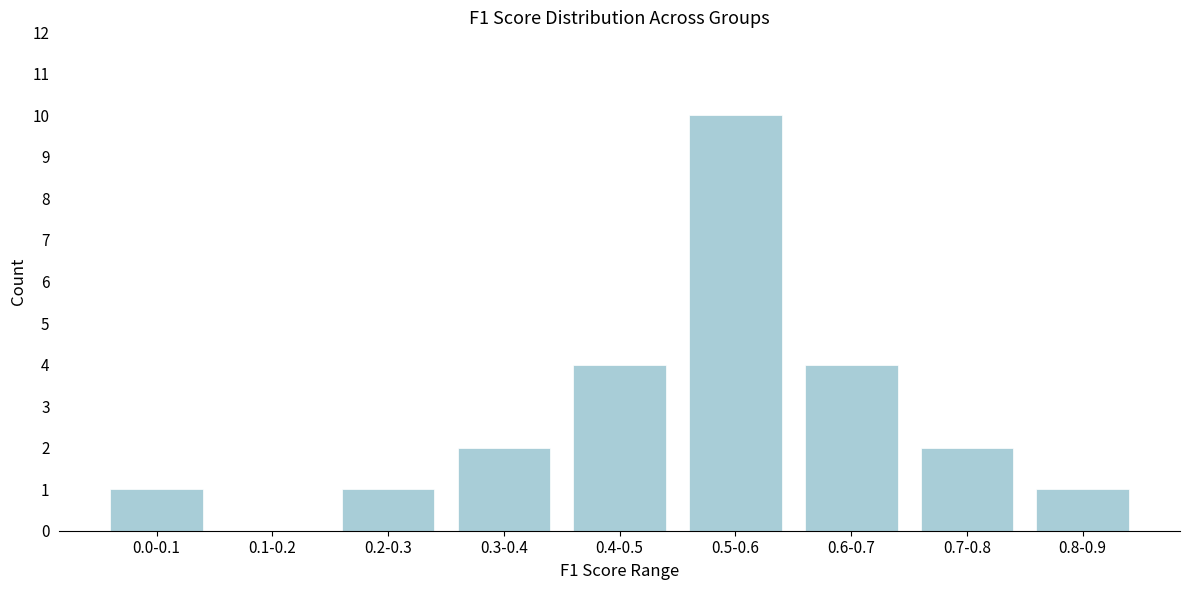

Reading left to right, transcribe all the data shown in this chart.

0.0-0.1=1	0.1-0.2=0	0.2-0.3=1	0.3-0.4=2	0.4-0.5=4	0.5-0.6=10	0.6-0.7=4	0.7-0.8=2	0.8-0.9=1